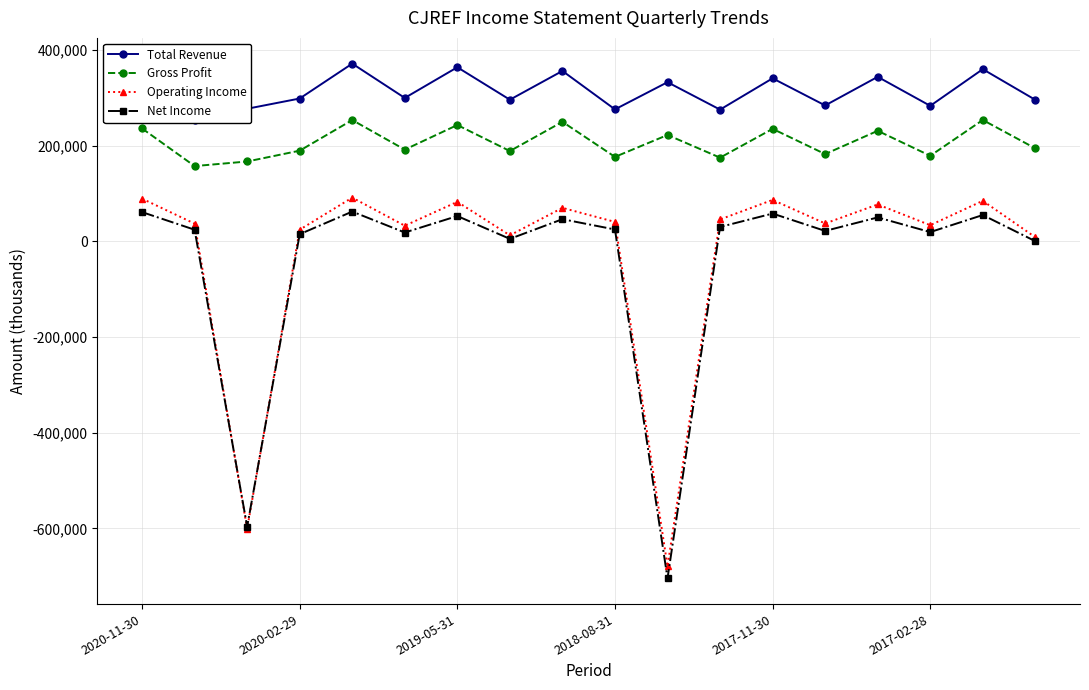

What is the lowest value of the Operating Income series?

-679400